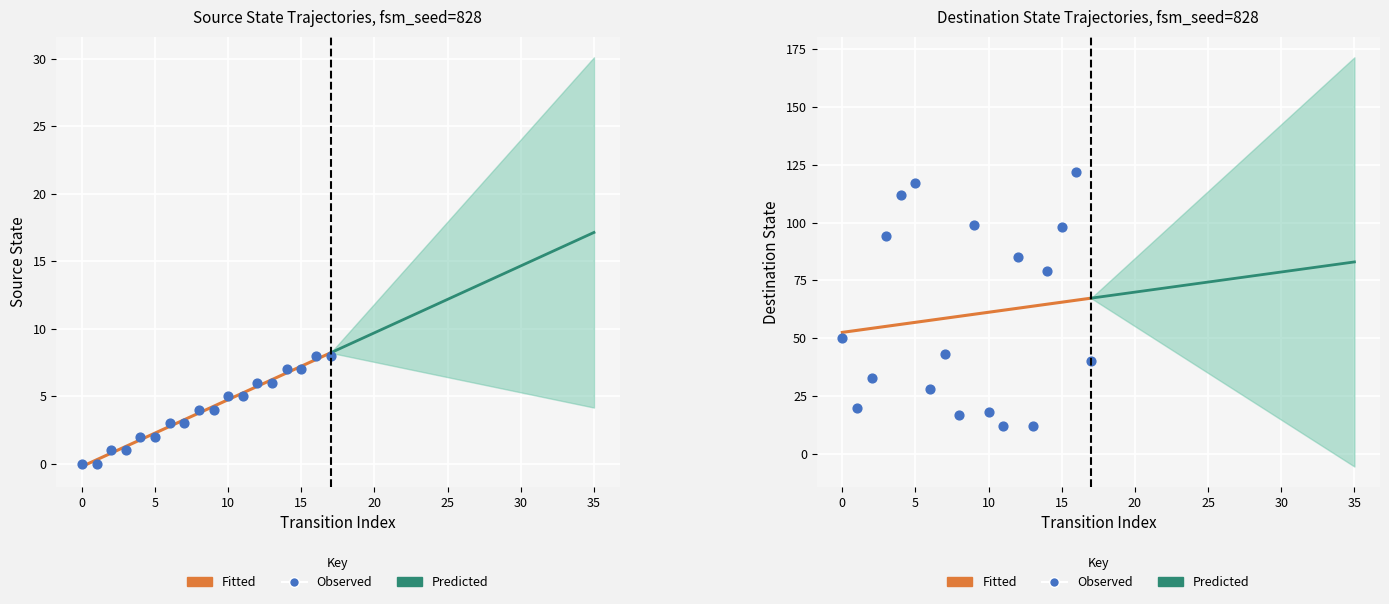

At which category is the sum across all series the highest?

16